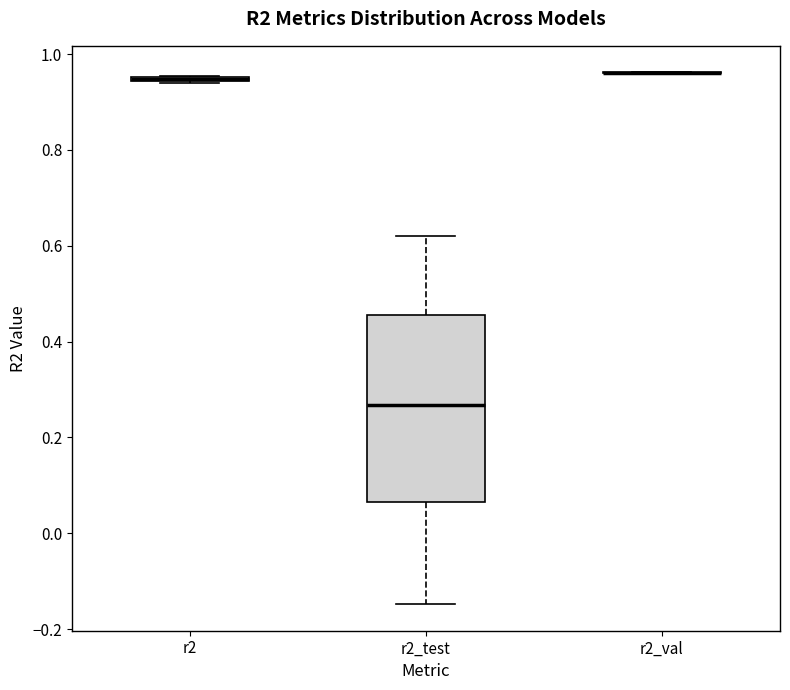

Which box is the tallest, from its lower edge to its upper edge?

r2_test